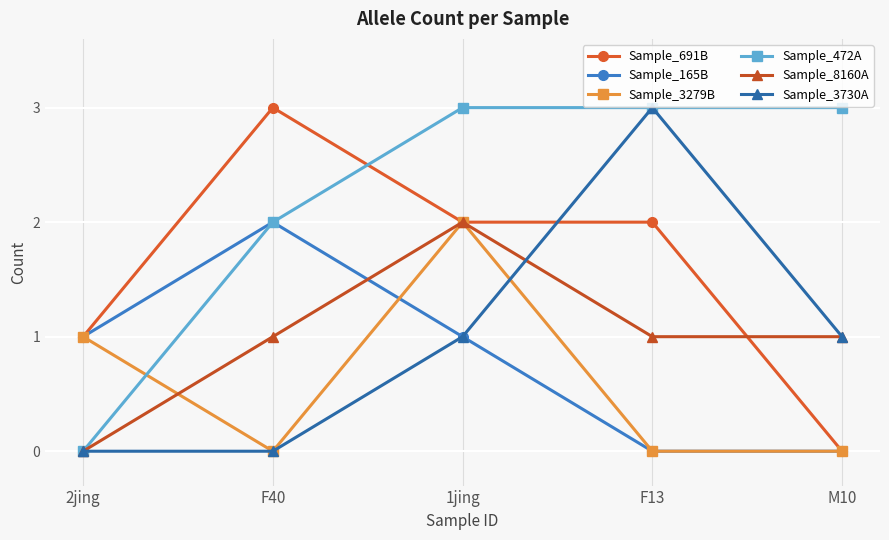

How many values in Sample_8160A are above zero?

4